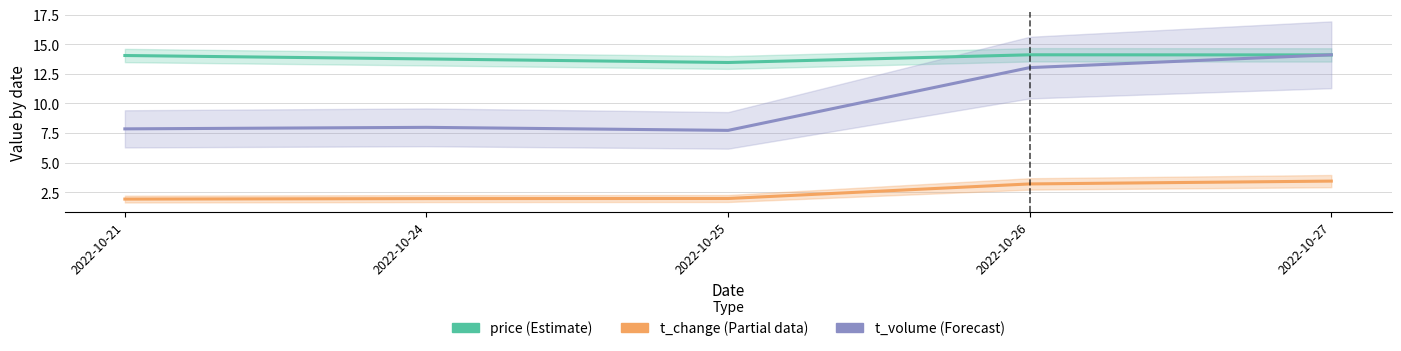

What is the value of the price (Estimate) point at the 2nd from the left?

13.8